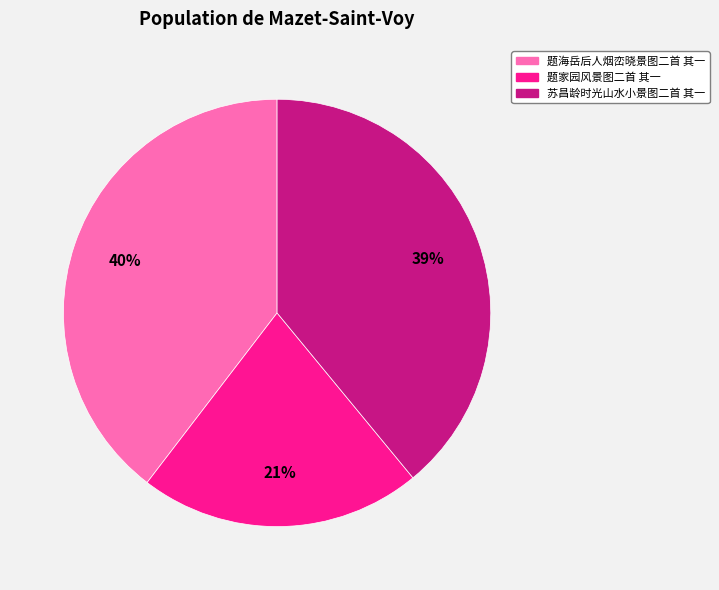

Is there any slice that represents more than half of the pie?

No